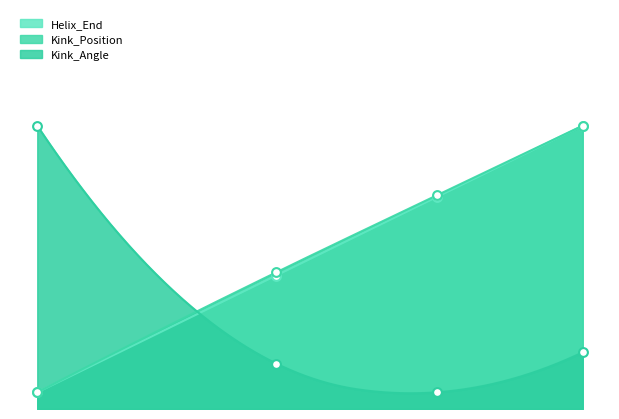

Which series reaches the maximum Y coordinate?

Helix_End